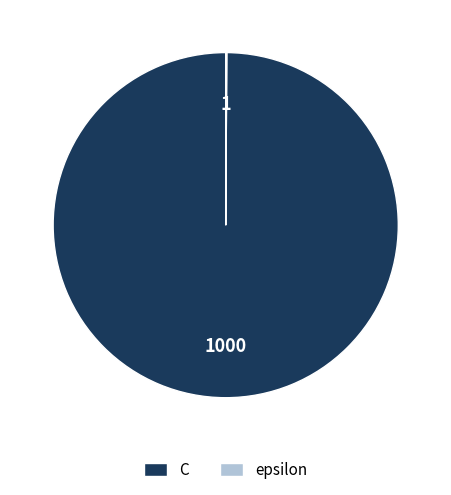

Which slice represents more than half of the pie?

C